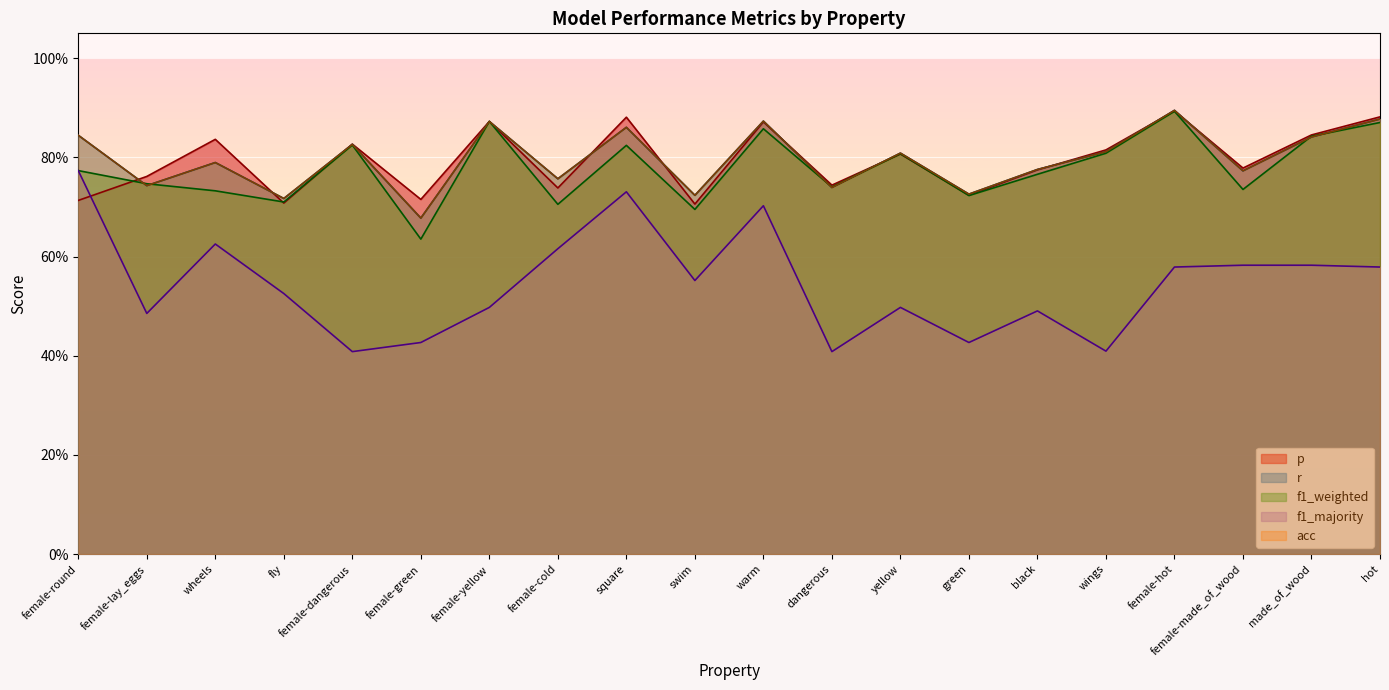

What is the average value of the f1_majority series?

0.5